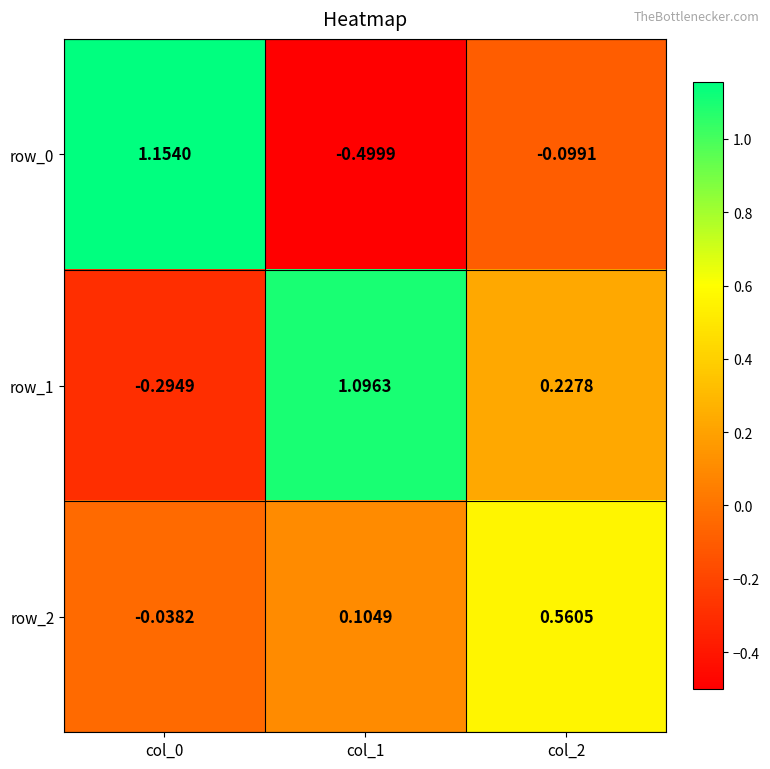

Is the value of row_1 at col_1 greater than the value of row_2 at col_2?

Yes